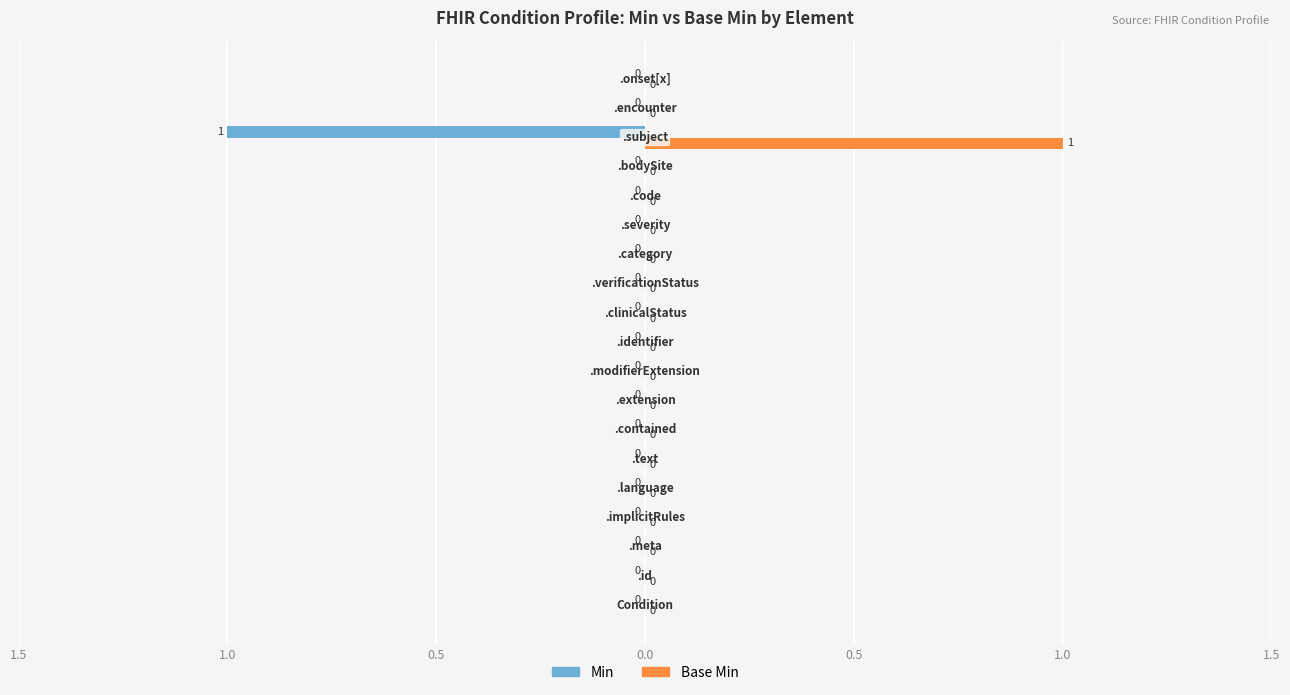

Which series has the widest spread of values?

Min